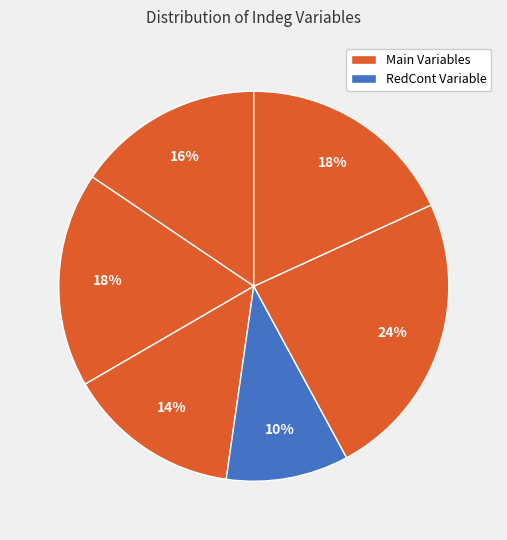

Count the number of slices in the pie.

6